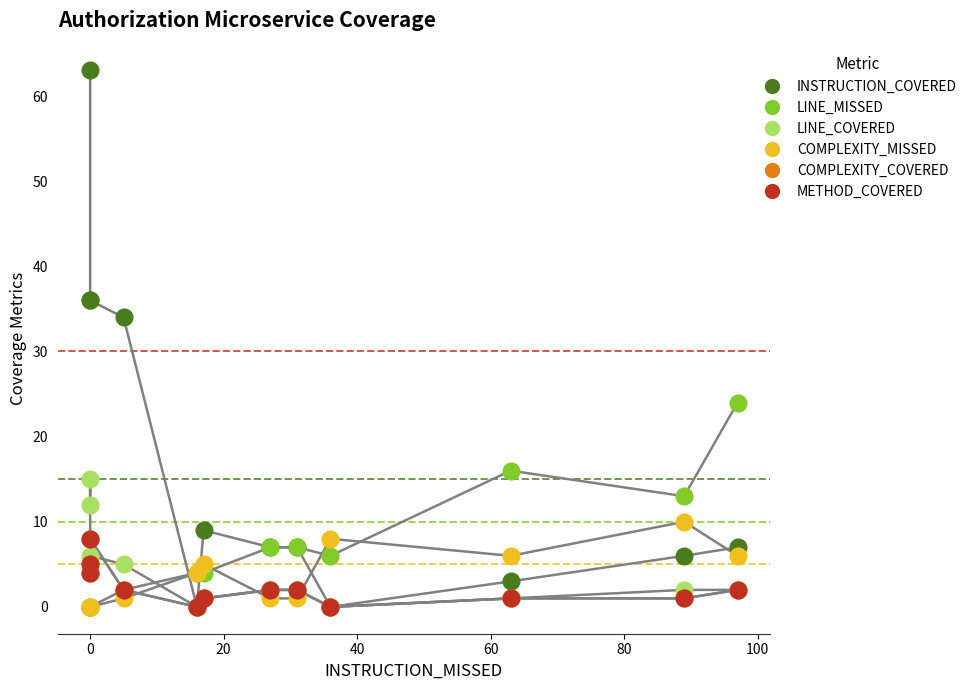

What are all the series names shown in the legend?

INSTRUCTION_COVERED, LINE_MISSED, LINE_COVERED, COMPLEXITY_MISSED, COMPLEXITY_COVERED, METHOD_COVERED